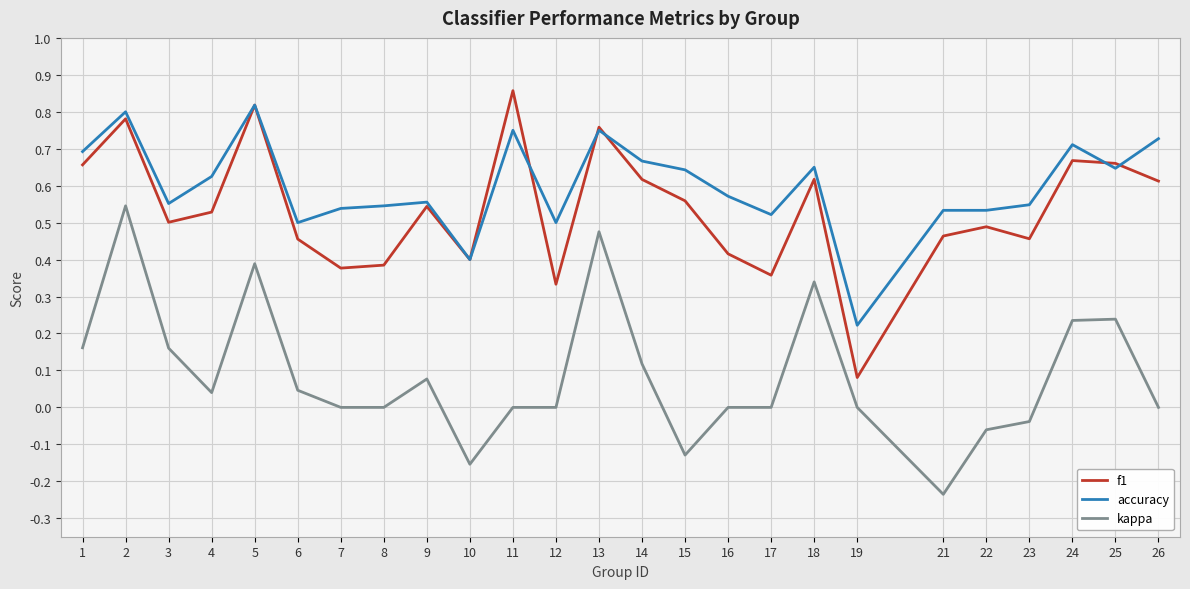

At how many categories does at least one series exceed 0?

25